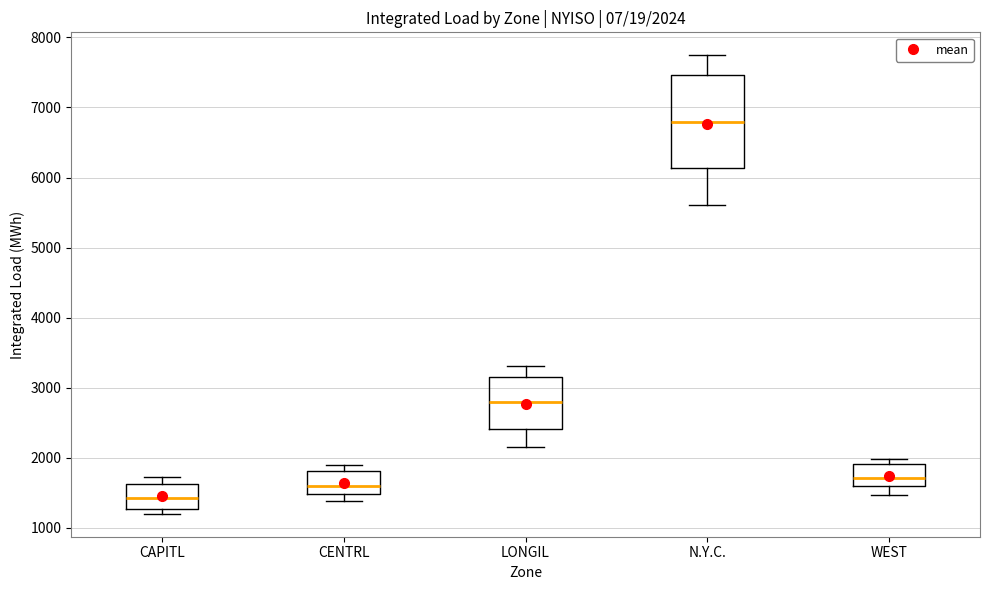

Which box is the tallest, from its lower edge to its upper edge?

N.Y.C.